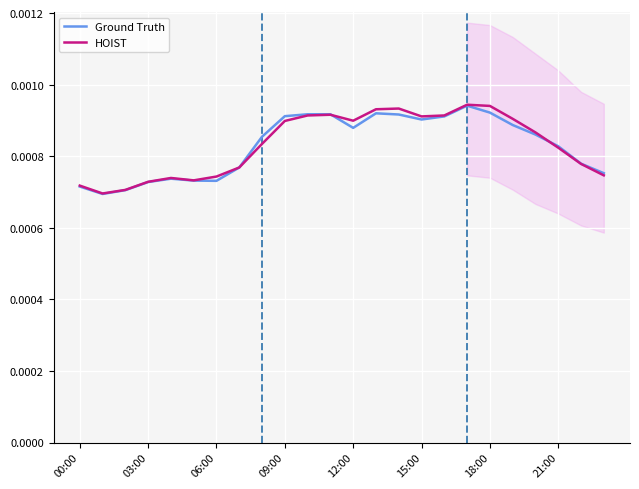

How many Ground Truth values are between 0 and 1?

24